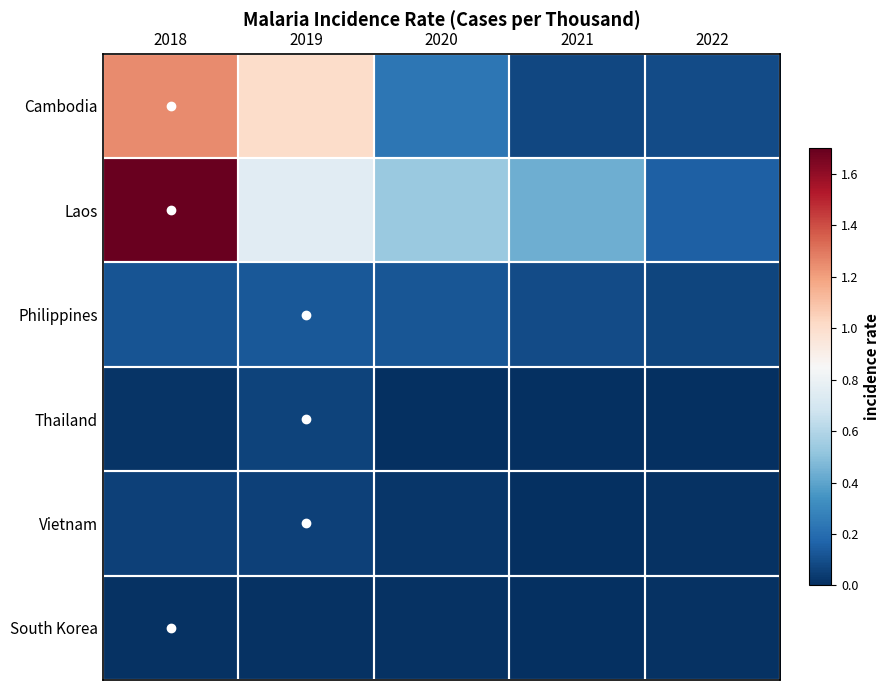

What is the spread (max minus min) of values at 2018?

1.7